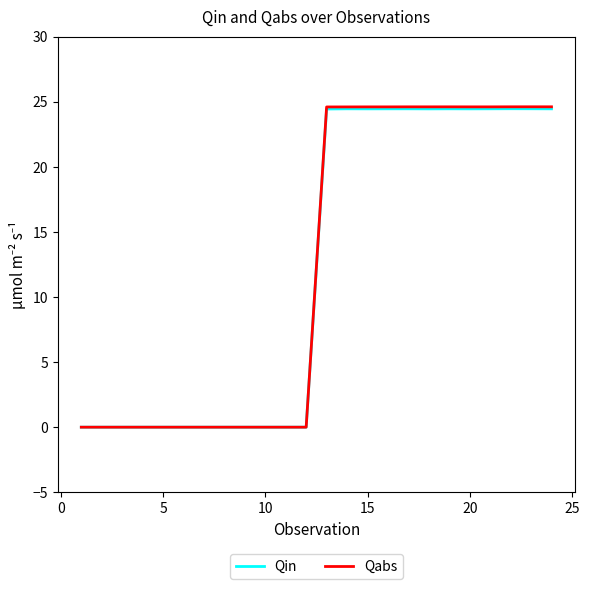

Which series has the widest spread of values?

Qabs